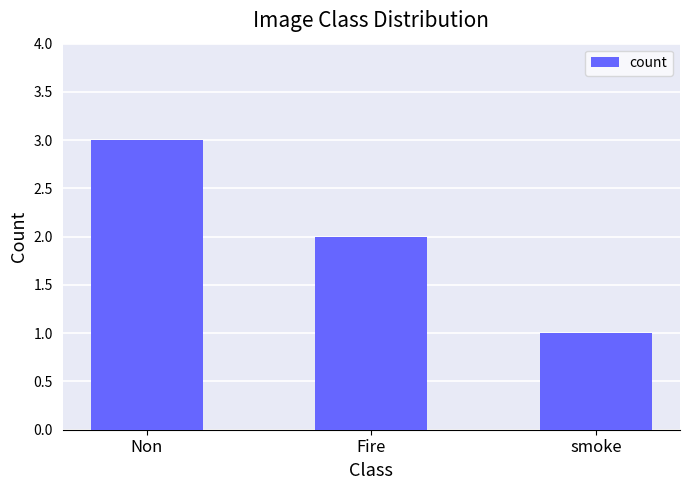

What is the minimum value shown in the chart?

1